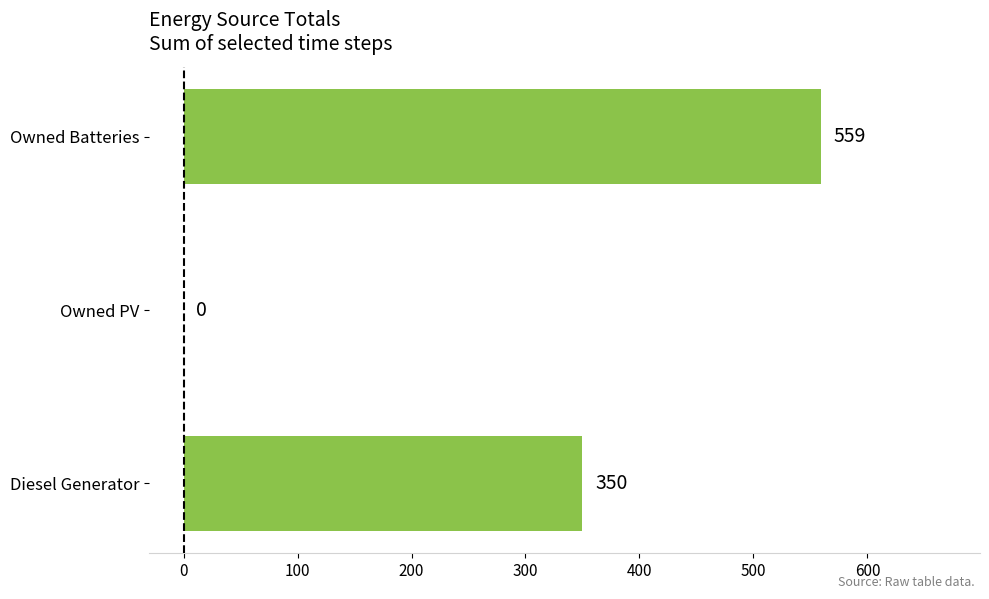

Is it true that the value at Owned PV is 0?

True